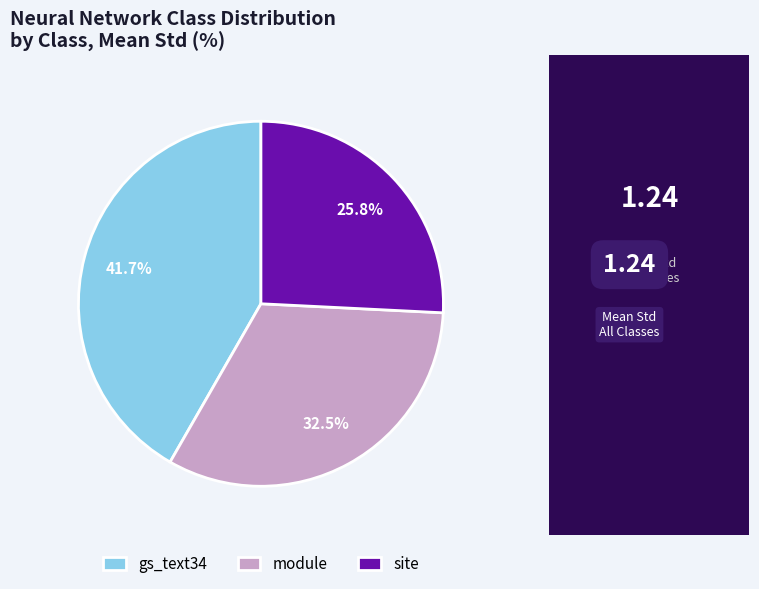

How many slices are in this pie chart?

3